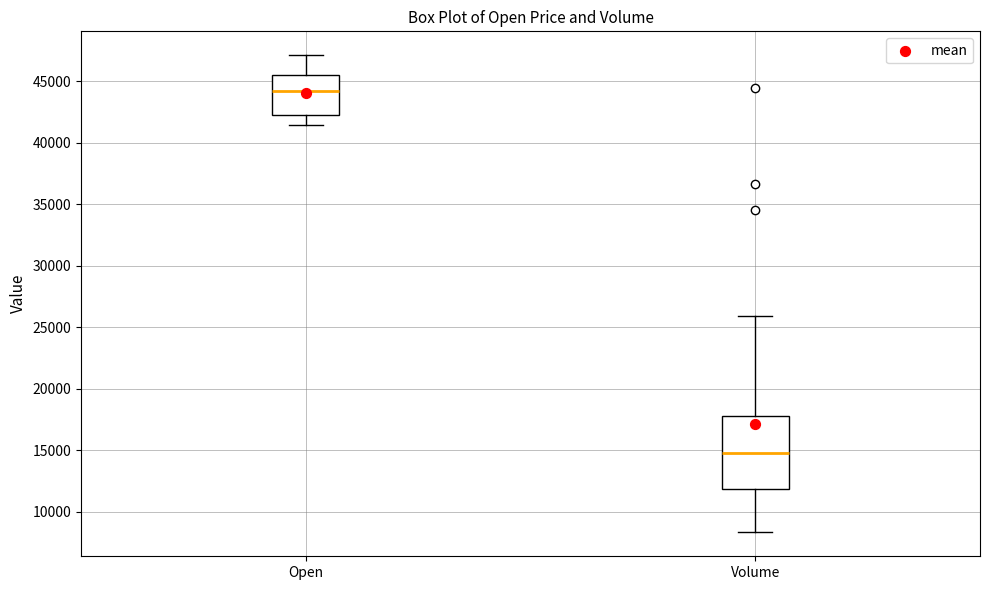

Reading left to right, read every box against the y-axis: the position of its median line, the range the box covers, and the ends of its whiskers. The values are not printed on the chart, so give them approximately, as read against the axis.

Open: median 44000, box 42000 to 45500, whiskers 41500 to 47000
Volume: median 14500, box 12000 to 18000, whiskers 8500 to 26000